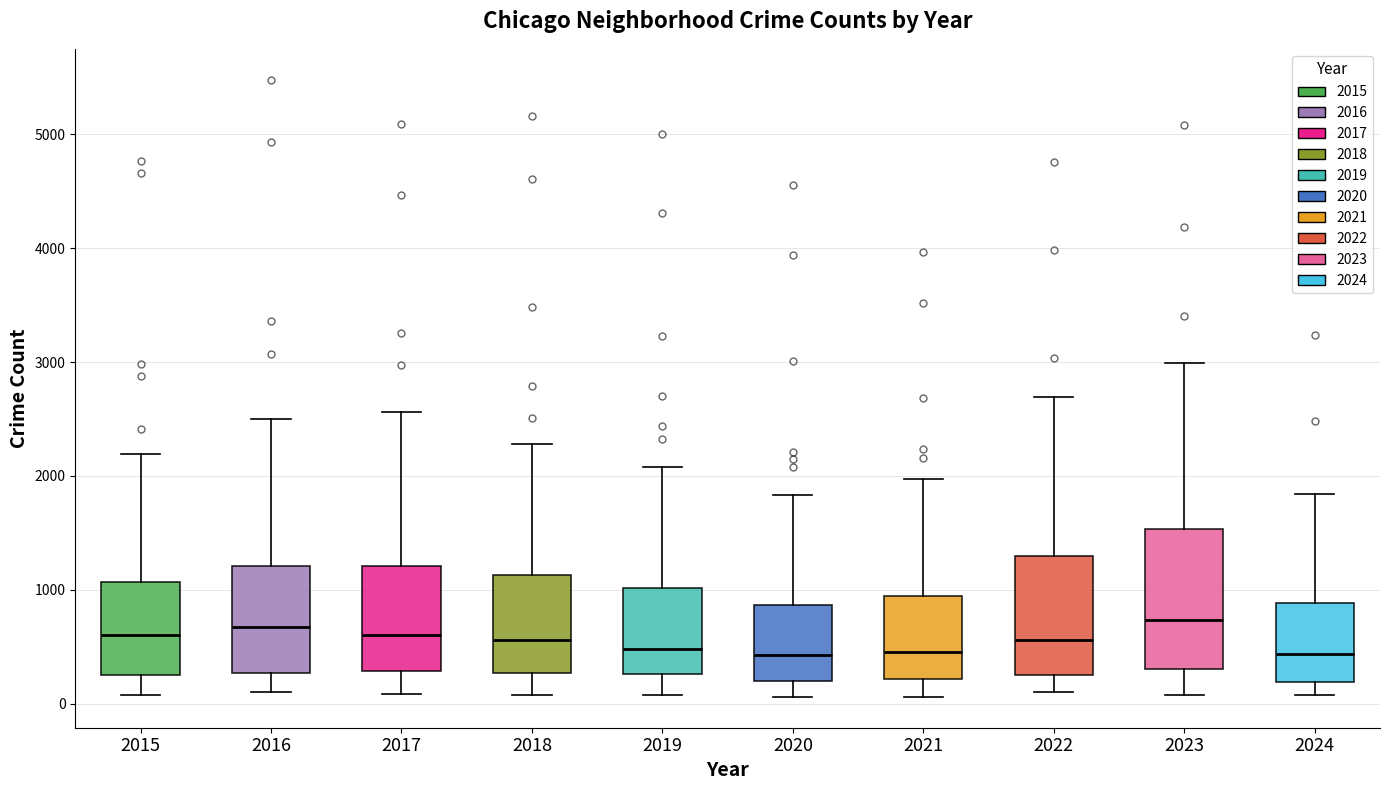

Reading left to right, transcribe this box plot: for each box, give where its median line is, the range the box spans, and where its two whiskers end, as read against the y-axis. The values are not printed on the chart, so give them approximately, as read against the axis.

2015: median 600, box 300 to 1100, whiskers 100 to 2200
2016: median 700, box 300 to 1200, whiskers 100 to 2500
2017: median 600, box 300 to 1200, whiskers 100 to 2600
2018: median 600, box 300 to 1100, whiskers 100 to 2300
2019: median 500, box 300 to 1000, whiskers 100 to 2100
2020: median 400, box 200 to 900, whiskers 100 to 1800
2021: median 500, box 200 to 900, whiskers 100 to 2000
2022: median 600, box 300 to 1300, whiskers 100 to 2700
2023: median 700, box 300 to 1500, whiskers 100 to 3000
2024: median 400, box 200 to 900, whiskers 100 to 1800